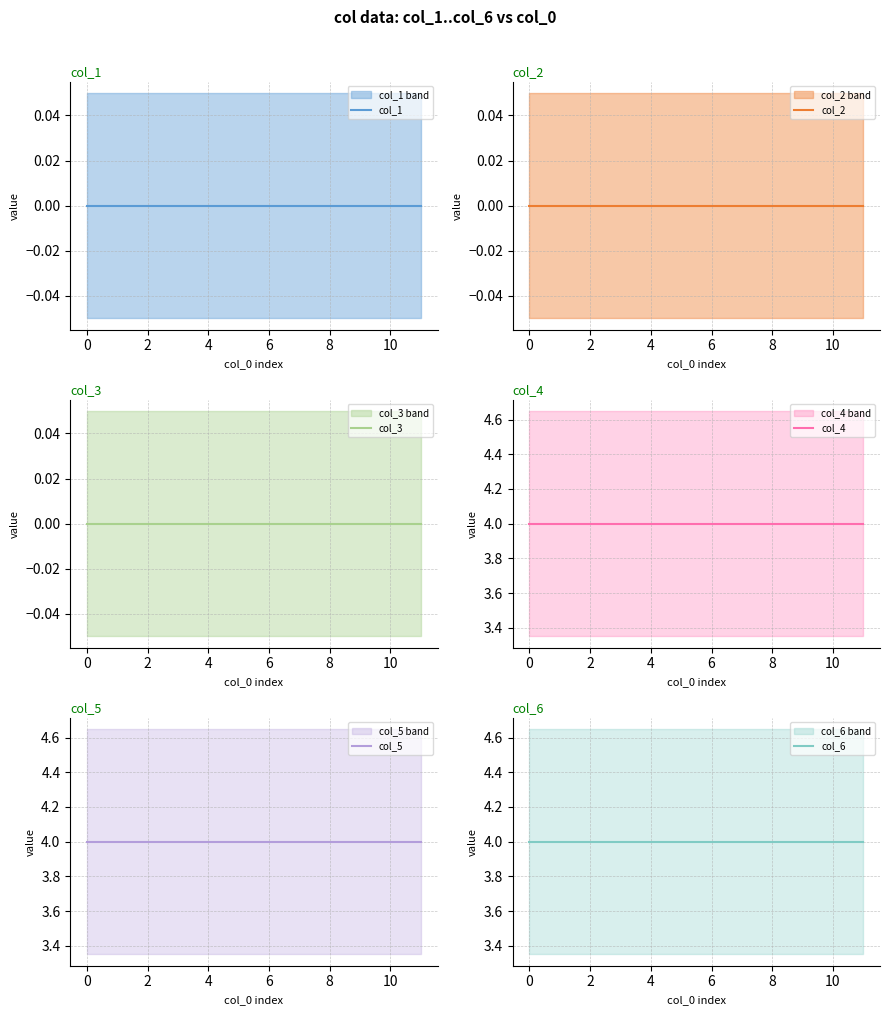

What is the value of the col_4 point at the 8th from the left?

4